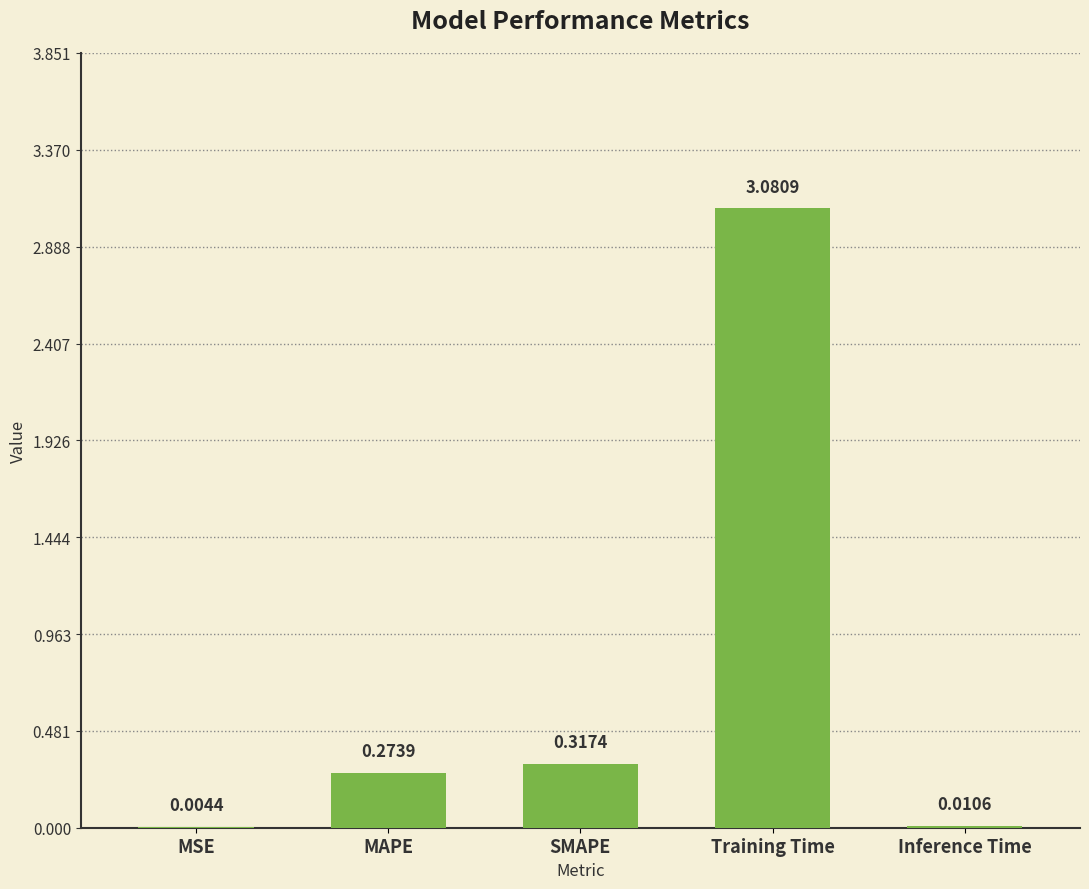

The value at MAPE is 0.1. True or false?

False